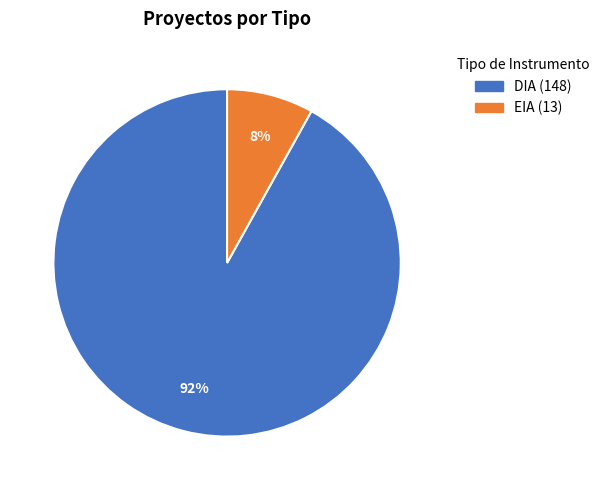

Which category has the biggest portion of the pie?

DIA